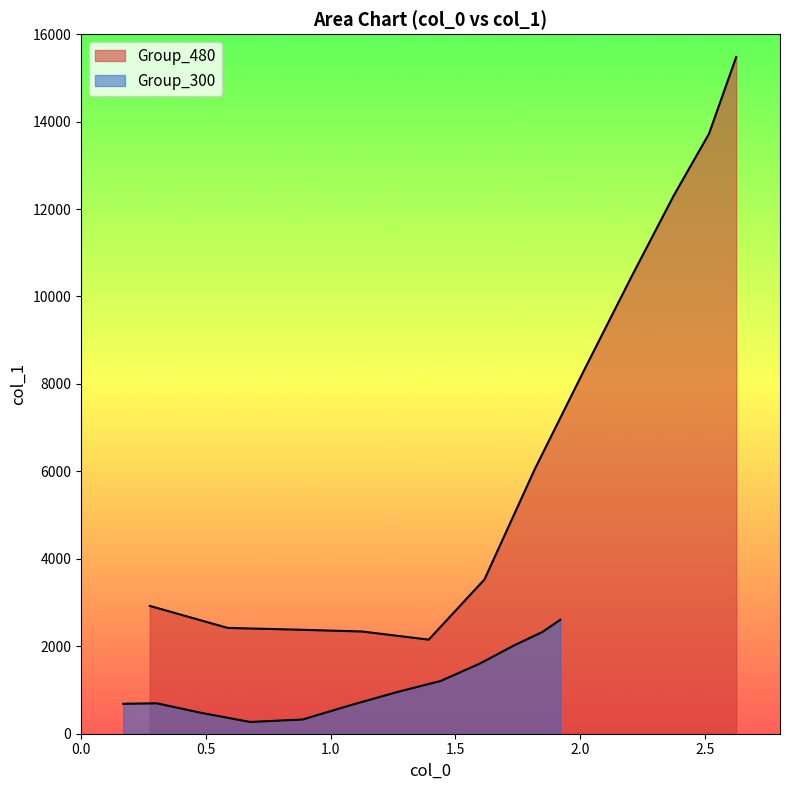

What is the difference between the maximum and minimum values in the Group_480 series?

13326.1